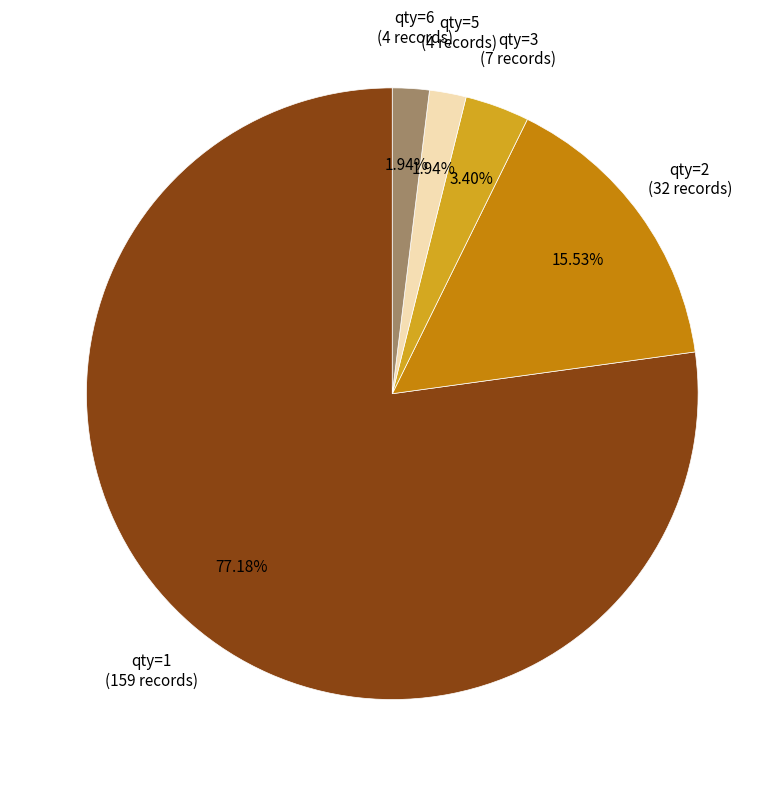

How many segments does this pie chart have?

5